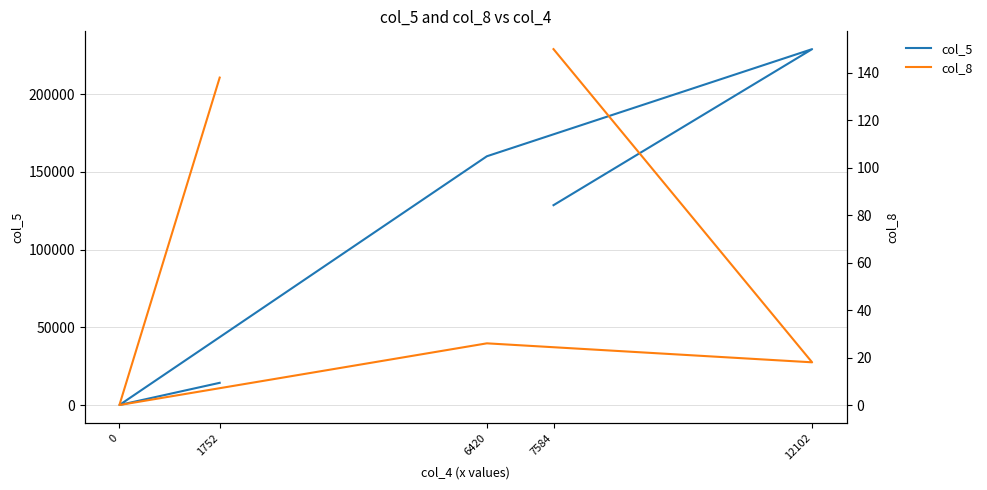

Which has a higher value, 7584 or 12102?

12102